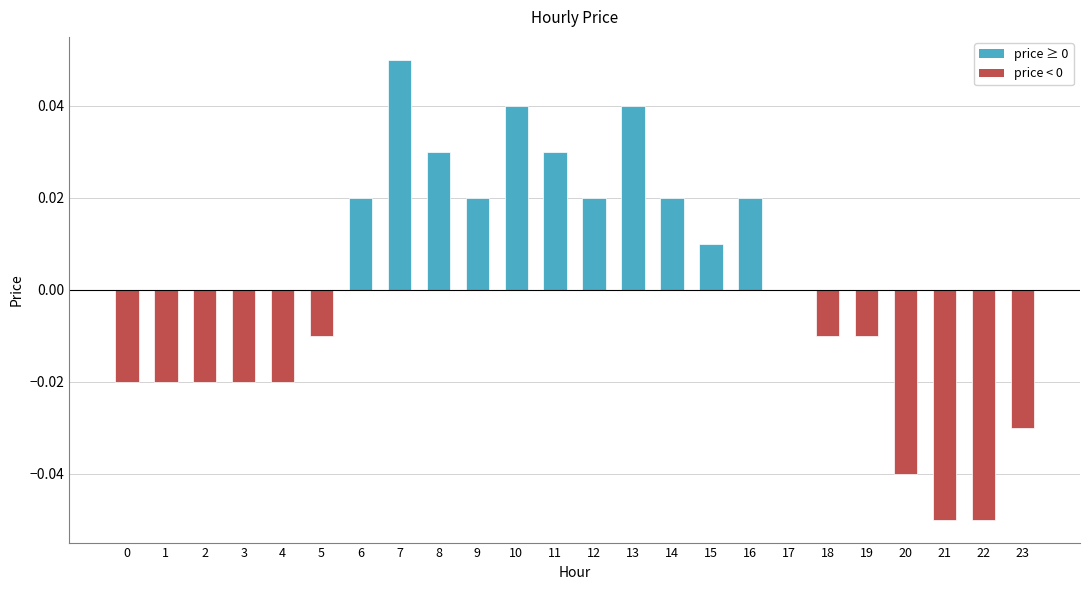

At which category does the chart reach its peak across all series?

7